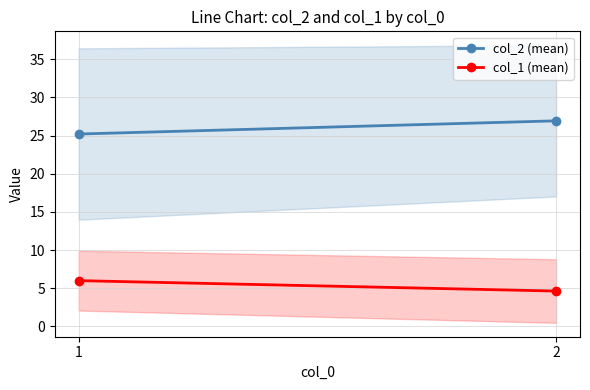

Reading left to right, list all the values displayed in this chart.

col_2 (mean): 25.2	26.9
col_1 (mean): 6.0	4.6